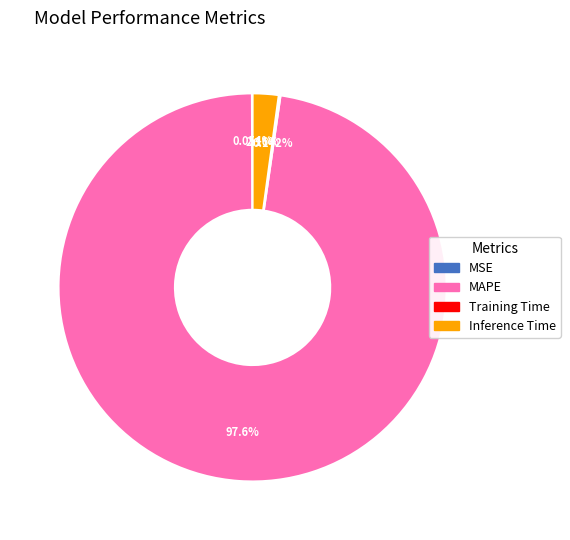

Does any single category account for the majority?

Yes